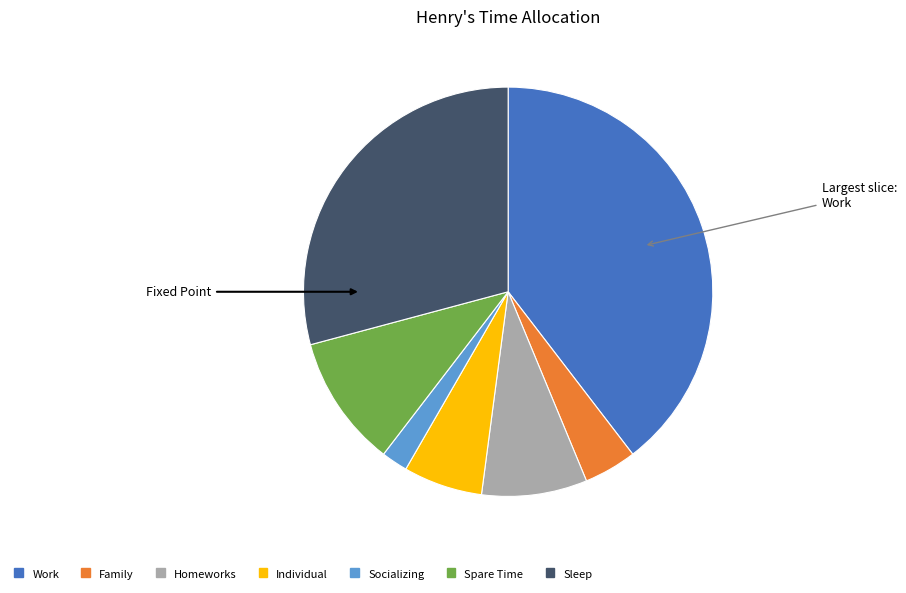

Approximately how many times larger is the value at Work compared to Family?

9.5